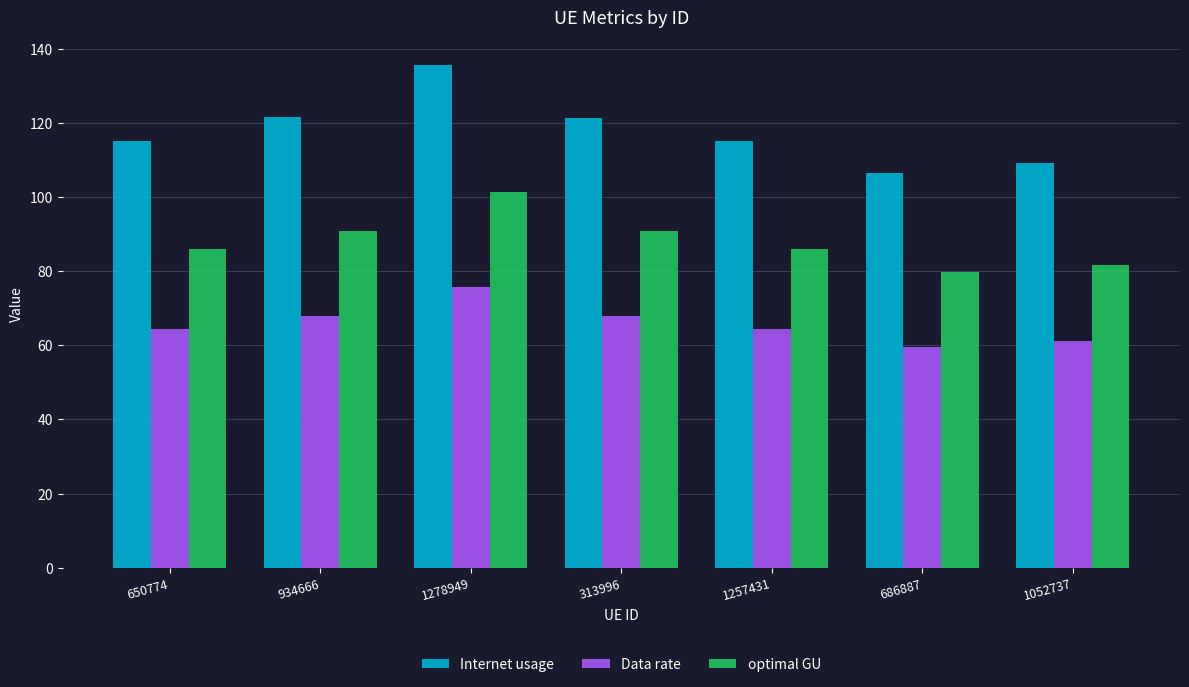

Which series has the largest total across all categories?

Internet usage